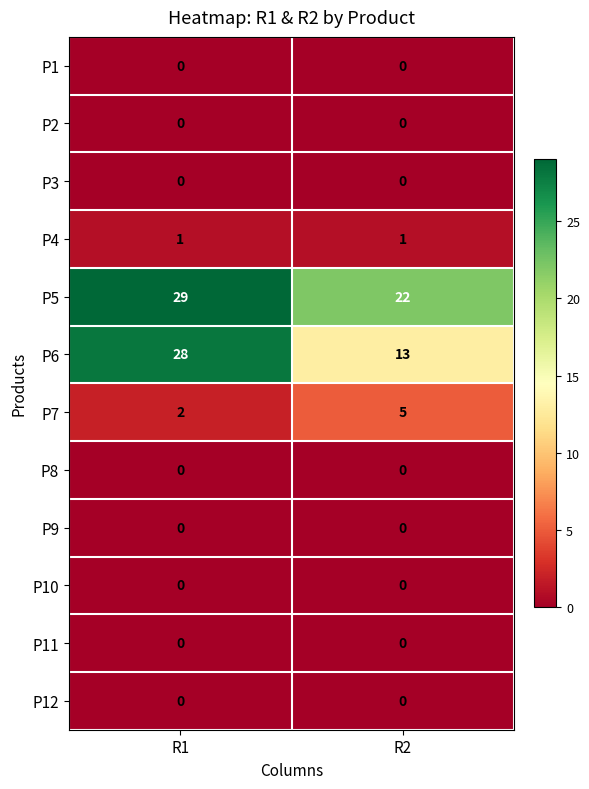

Which category has the highest value across all series?

R1